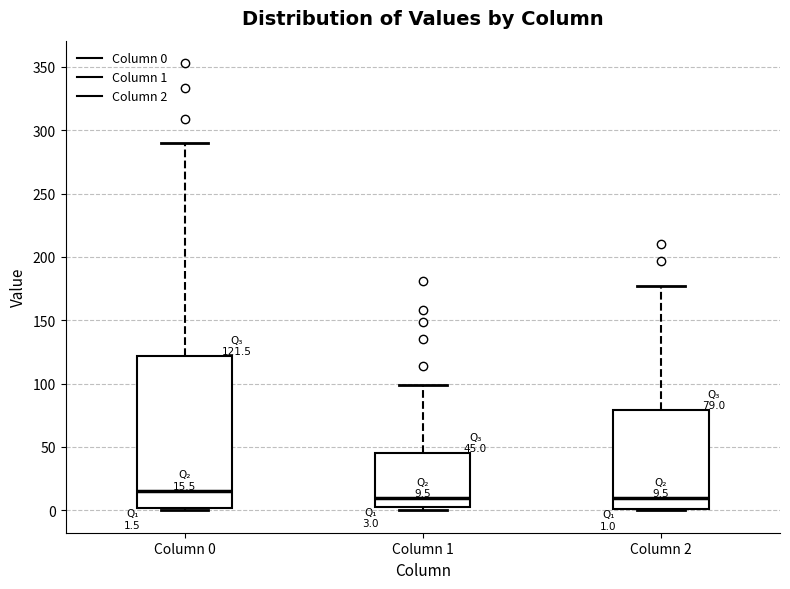

Comparing the boxes themselves (not the whiskers), which one is the tallest?

Column 0